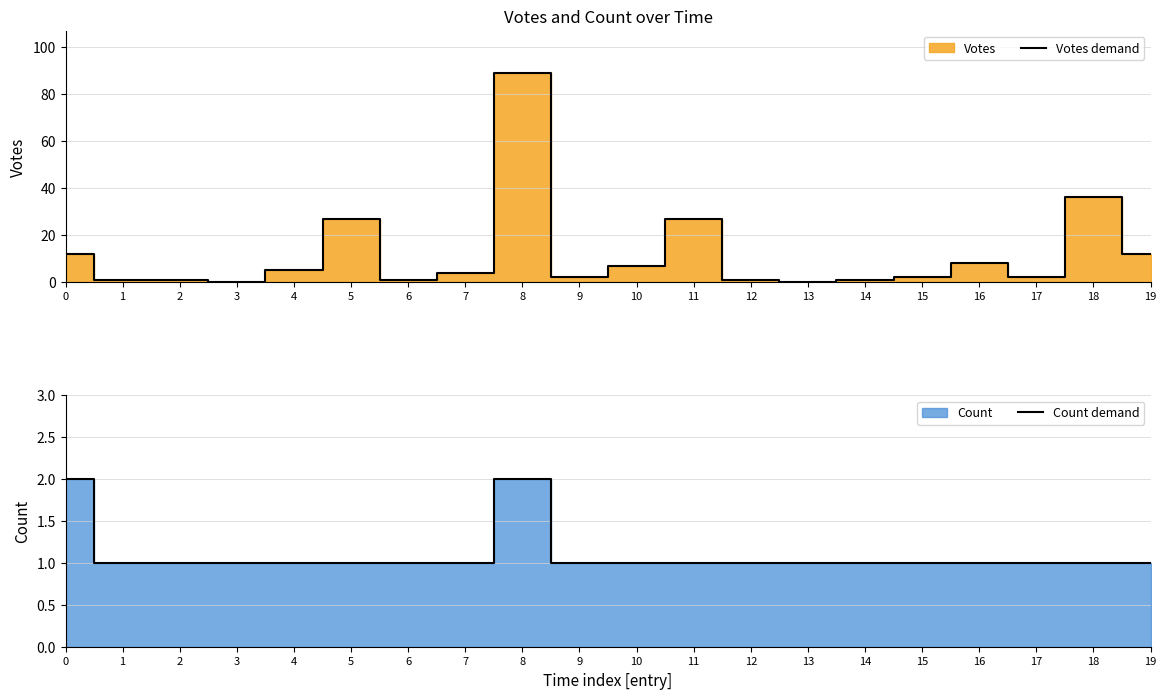

Is it true that Count demand equals 1 at 2?

True